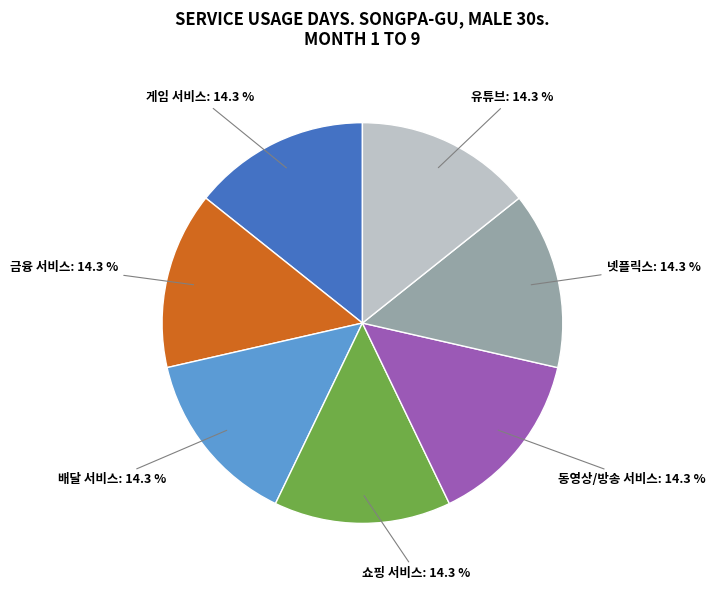

Does any single category account for the majority?

No